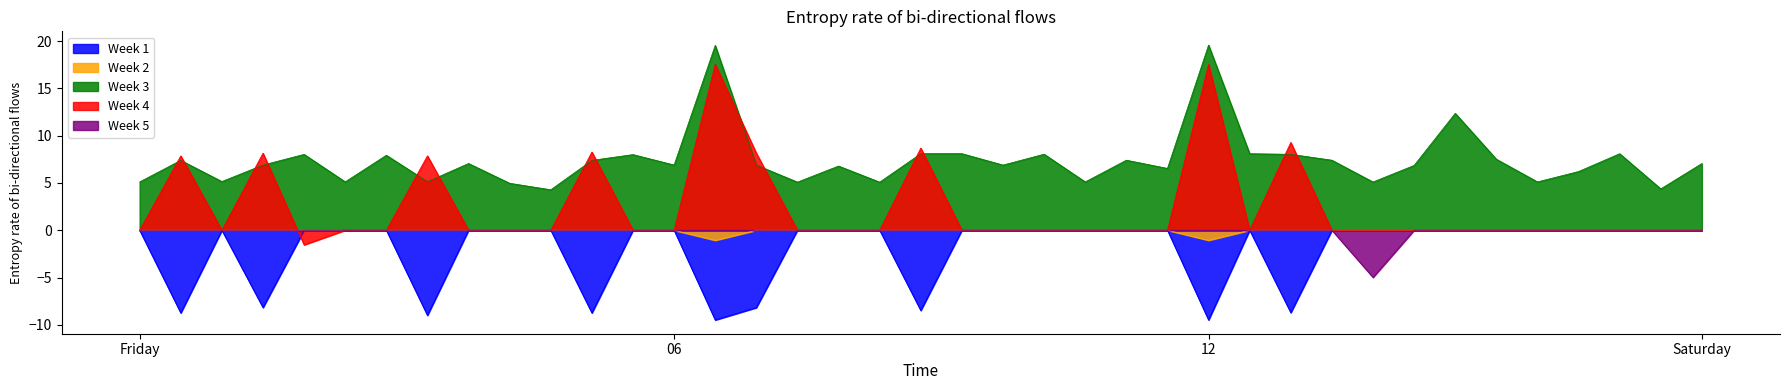

The Week 1 series shows -9.5 at 12. True or false?

True